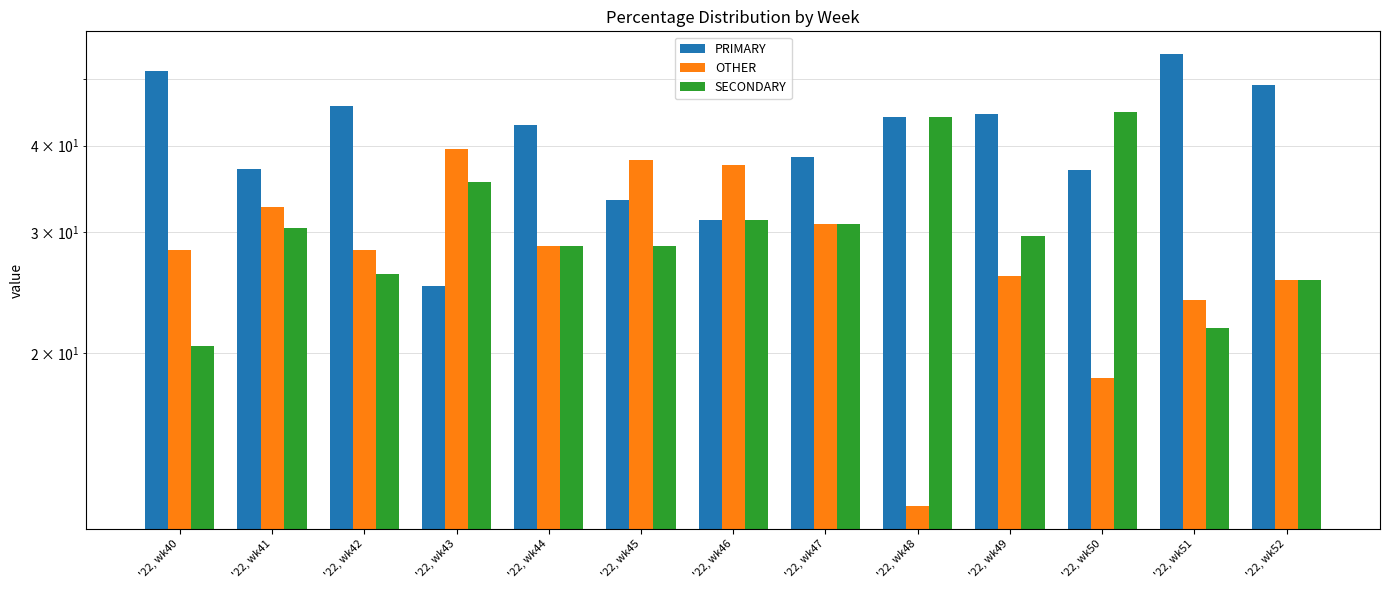

Is it true that OTHER equals 39.6 at '22, wk43?

True